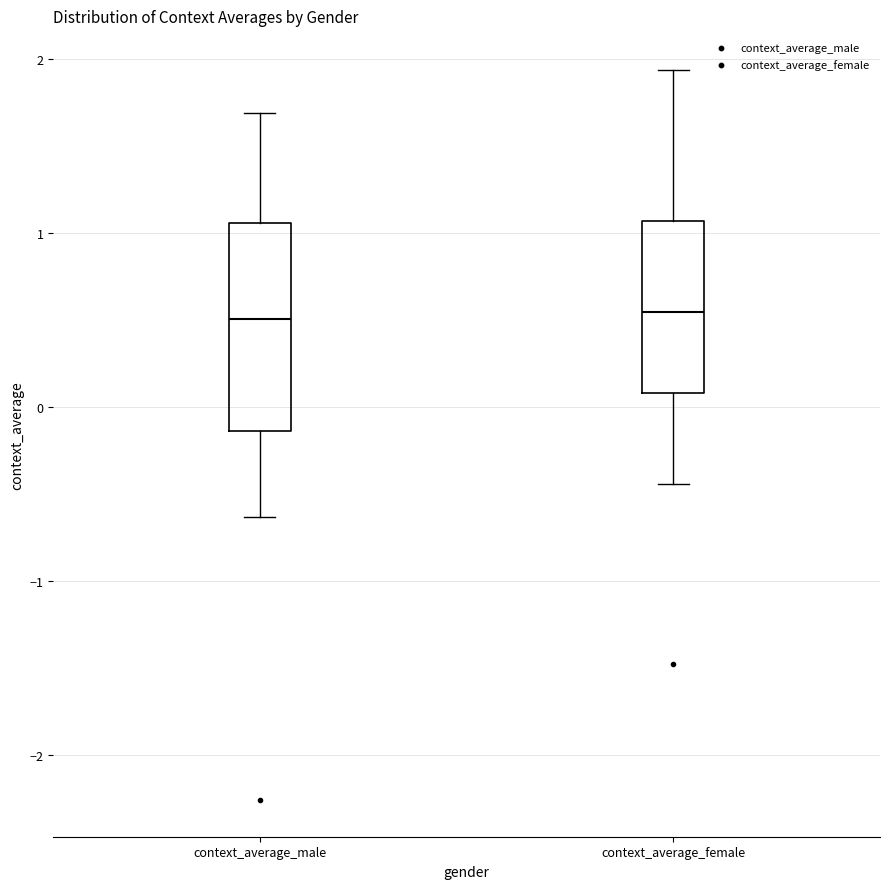

Reading left to right, read every box against the y-axis: the position of its median line, the range the box covers, and the ends of its whiskers. The values are not printed on the chart, so give them approximately, as read against the axis.

context_average_male: median 0.5, box -0.1 to 1.1, whiskers -0.6 to 1.7
context_average_female: median 0.5, box 0.1 to 1.1, whiskers -0.4 to 1.9